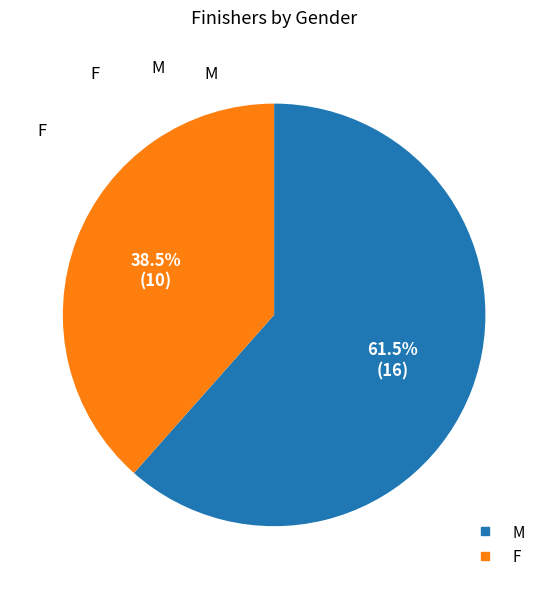

Rank the categories by value from lowest to highest.

F, M